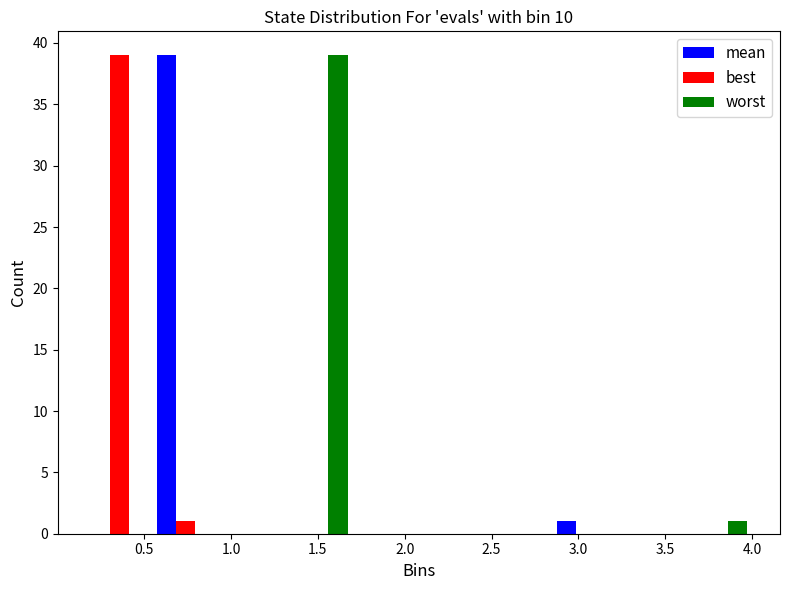

Reading left to right, list every range on the x-axis with the height of the bar of each series over it. Neither the bar edges nor the heights are printed on the chart, so give them approximately, as read against the axes.

0.15 to 0.55: mean=0	best=39	worst=0
0.55 to 0.95: mean=39	best=1	worst=0
0.95 to 1.30: mean=0	best=0	worst=0
1.30 to 1.70: mean=0	best=0	worst=39
1.70 to 2.10: mean=0	best=0	worst=0
2.10 to 2.45: mean=0	best=0	worst=0
2.45 to 2.85: mean=0	best=0	worst=0
2.85 to 3.25: mean=1	best=0	worst=0
3.25 to 3.60: mean=0	best=0	worst=0
3.60 to 4.00: mean=0	best=0	worst=1